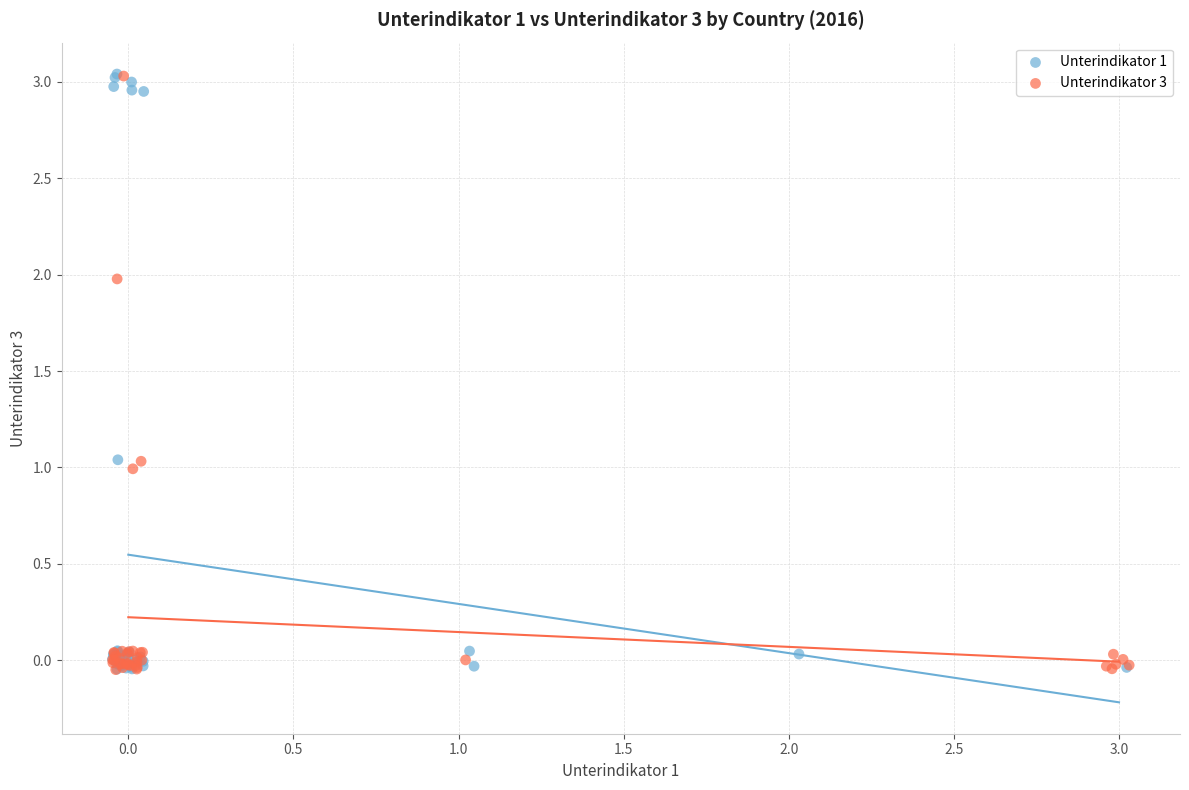

What are all the series names shown in the legend?

Unterindikator 1, Unterindikator 3